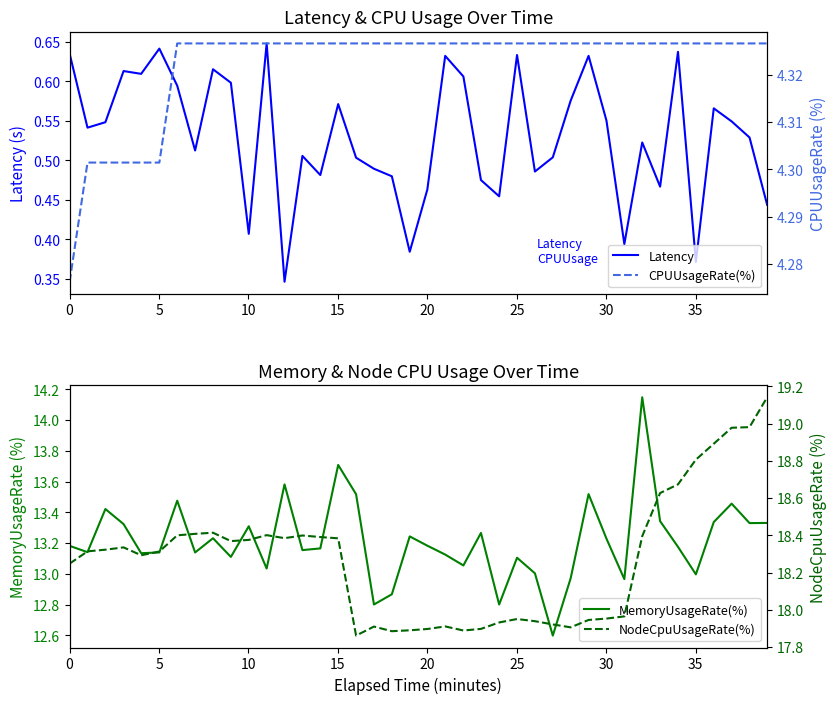

The value of NodeCpuUsageRate(%) at 28 is 10.4. True or false?

False